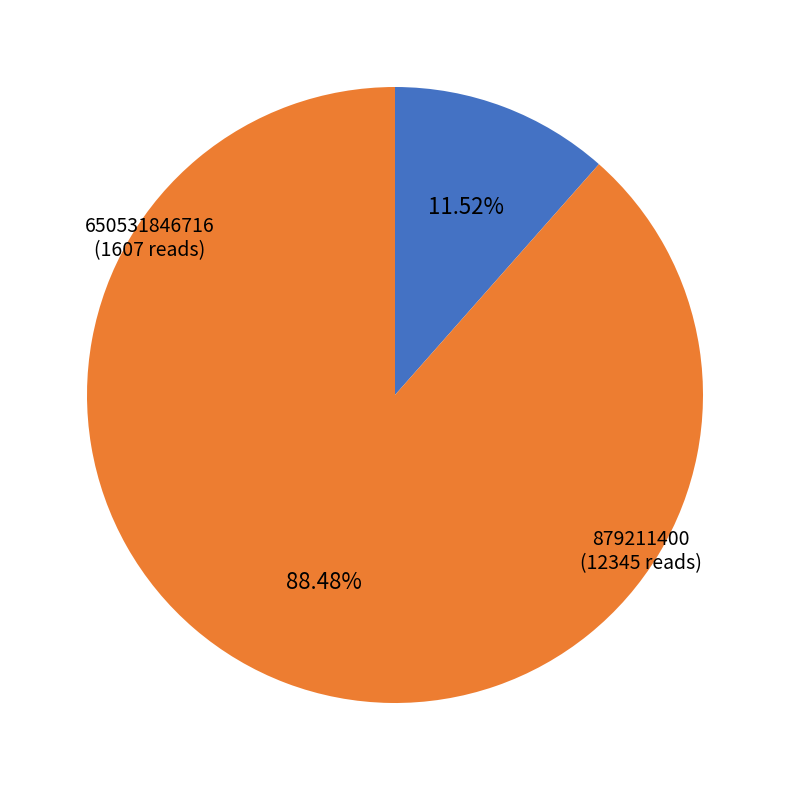

Between 650531846716 and 879211400, which is larger?

879211400